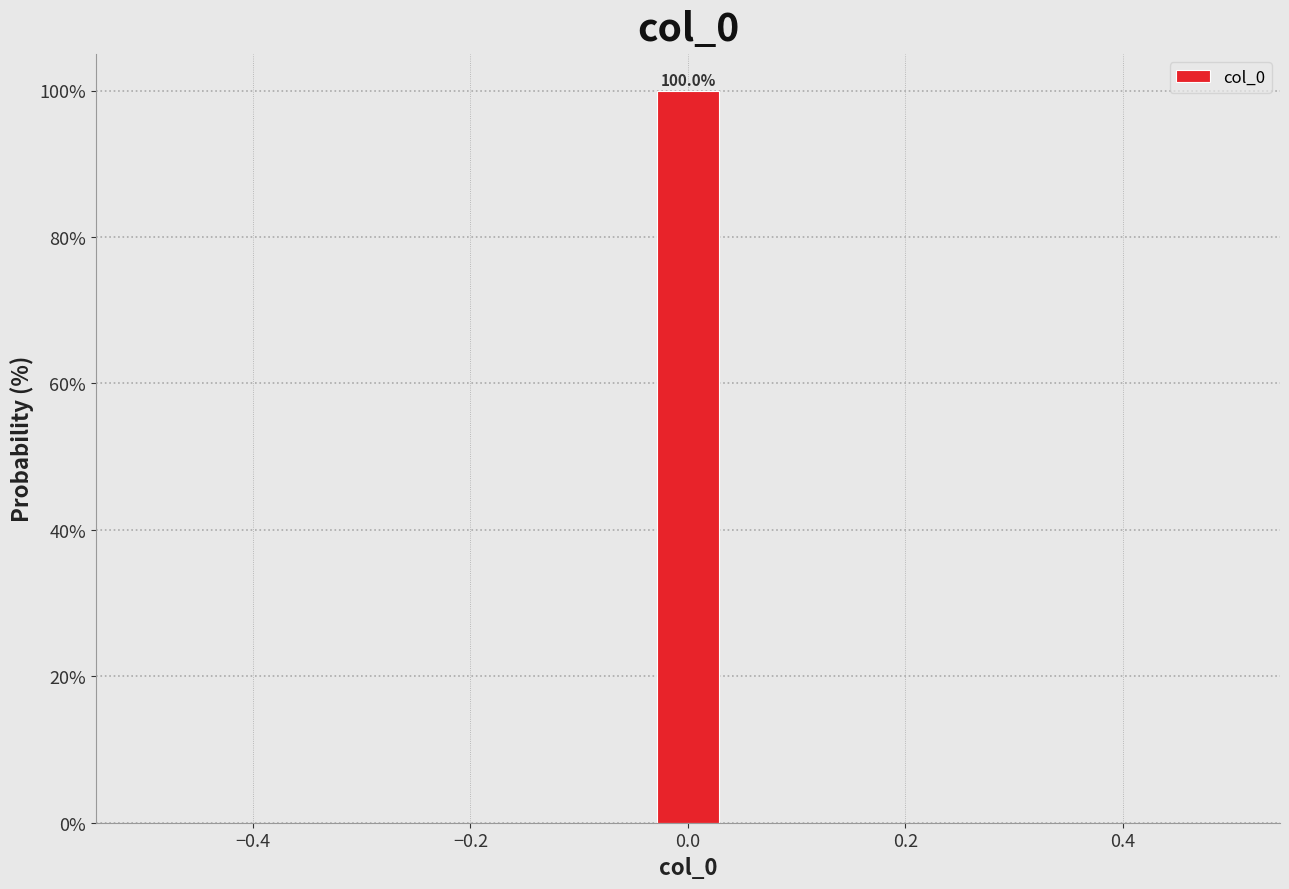

Read against the x-axis, roughly where is the centre of the tallest bar?

0.00